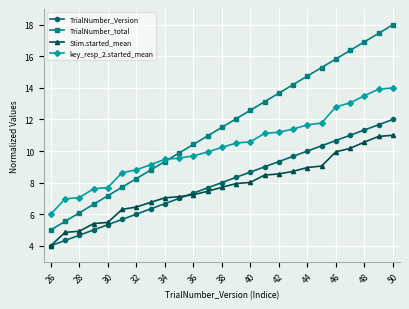

After their last crossing, which series has the higher values: TrialNumber_Version or Stim.started_mean?

TrialNumber_Version